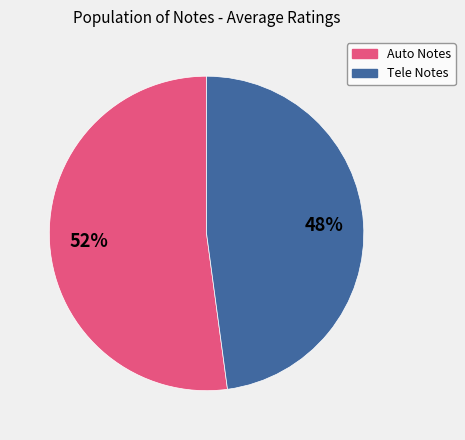

Which category has the biggest portion of the pie?

Auto Notes